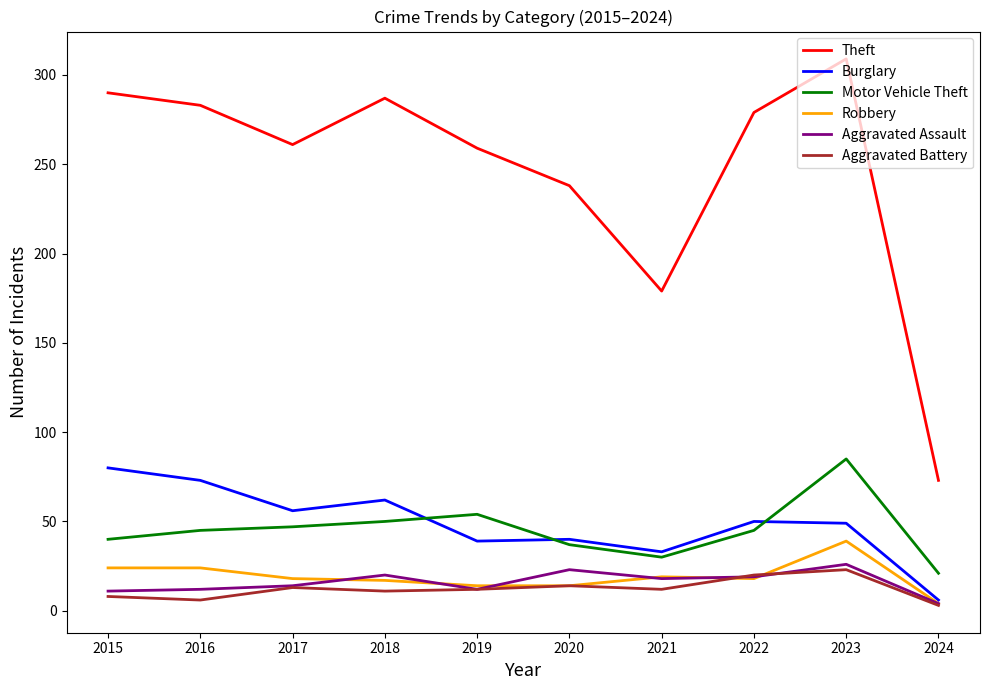

What is the total value across all series at 2018?

447